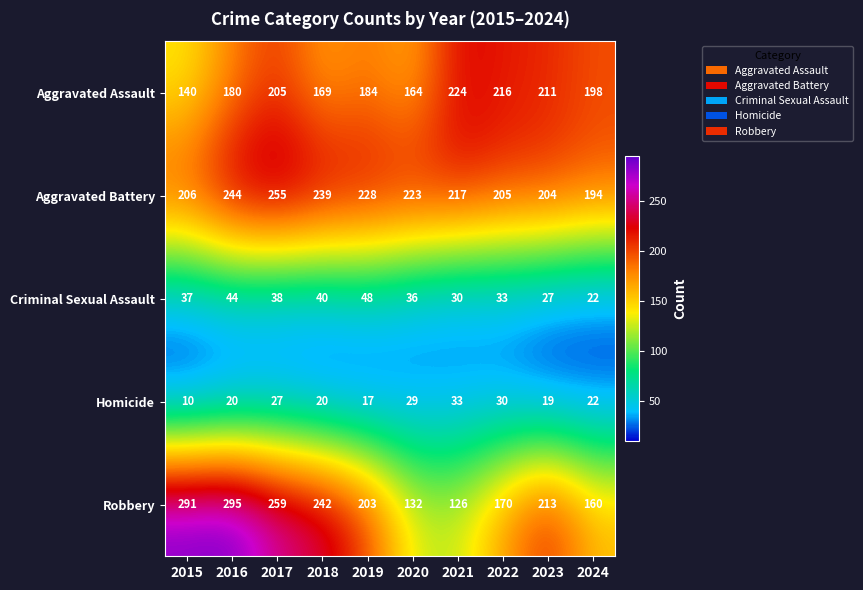

Between 2016 and 2017, which series saw the biggest shift?

Robbery